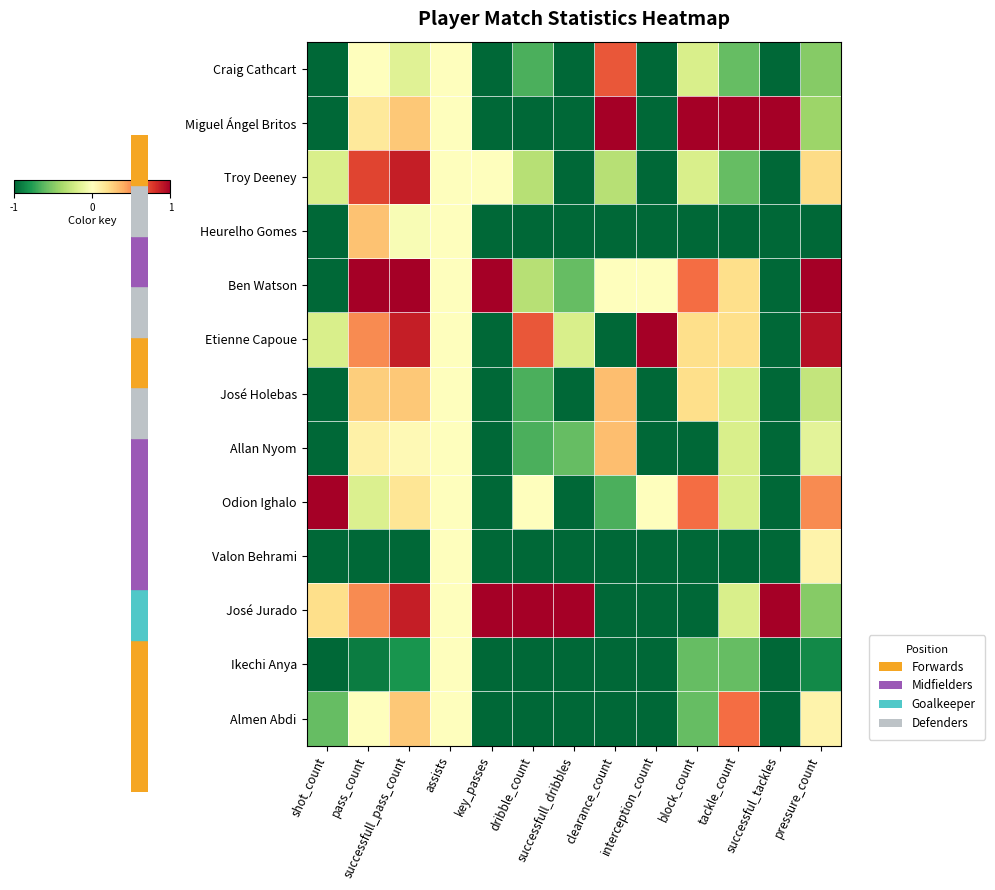

Reading left to right, extract all data points from this chart.

Craig Cathcart: shot_count=-1.0	pass_count=0.0	successfull_pass_count=-0.2	assists=0.0	key_passes=-1.0	dribble_count=-0.7	successfull_dribbles=-1.0	clearance_count=0.7	interception_count=-1.0	block_count=-0.2	tackle_count=-0.6	successful_tackles=-1.0	pressure_count=-0.5
Miguel Ángel Britos: shot_count=-1.0	pass_count=0.1	successfull_pass_count=0.3	assists=0.0	key_passes=-1.0	dribble_count=-1.0	successfull_dribbles=-1.0	clearance_count=1.0	interception_count=-1.0	block_count=1.0	tackle_count=1.0	successful_tackles=1.0	pressure_count=-0.4
Troy Deeney: shot_count=-0.2	pass_count=0.7	successfull_pass_count=0.9	assists=0.0	key_passes=0.0	dribble_count=-0.3	successfull_dribbles=-1.0	clearance_count=-0.3	interception_count=-1.0	block_count=-0.2	tackle_count=-0.6	successful_tackles=-1.0	pressure_count=0.2
Heurelho Gomes: shot_count=-1.0	pass_count=0.3	successfull_pass_count=-0.0	assists=0.0	key_passes=-1.0	dribble_count=-1.0	successfull_dribbles=-1.0	clearance_count=-1.0	interception_count=-1.0	block_count=-1.0	tackle_count=-1.0	successful_tackles=-1.0	pressure_count=-1.0
Ben Watson: shot_count=-1.0	pass_count=1.0	successfull_pass_count=1.0	assists=0.0	key_passes=1.0	dribble_count=-0.3	successfull_dribbles=-0.6	clearance_count=0.0	interception_count=0.0	block_count=0.6	tackle_count=0.2	successful_tackles=-1.0	pressure_count=1.0
Etienne Capoue: shot_count=-0.2	pass_count=0.5	successfull_pass_count=0.9	assists=0.0	key_passes=-1.0	dribble_count=0.7	successfull_dribbles=-0.2	clearance_count=-1.0	interception_count=1.0	block_count=0.2	tackle_count=0.2	successful_tackles=-1.0	pressure_count=0.9
José Holebas: shot_count=-1.0	pass_count=0.3	successfull_pass_count=0.3	assists=0.0	key_passes=-1.0	dribble_count=-0.7	successfull_dribbles=-1.0	clearance_count=0.3	interception_count=-1.0	block_count=0.2	tackle_count=-0.2	successful_tackles=-1.0	pressure_count=-0.3
Allan Nyom: shot_count=-1.0	pass_count=0.1	successfull_pass_count=0.0	assists=0.0	key_passes=-1.0	dribble_count=-0.7	successfull_dribbles=-0.6	clearance_count=0.3	interception_count=-1.0	block_count=-1.0	tackle_count=-0.2	successful_tackles=-1.0	pressure_count=-0.1
Odion Ighalo: shot_count=1.0	pass_count=-0.2	successfull_pass_count=0.2	assists=0.0	key_passes=-1.0	dribble_count=0.0	successfull_dribbles=-1.0	clearance_count=-0.7	interception_count=0.0	block_count=0.6	tackle_count=-0.2	successful_tackles=-1.0	pressure_count=0.5
Valon Behrami: shot_count=-1.0	pass_count=-1.0	successfull_pass_count=-1.0	assists=0.0	key_passes=-1.0	dribble_count=-1.0	successfull_dribbles=-1.0	clearance_count=-1.0	interception_count=-1.0	block_count=-1.0	tackle_count=-1.0	successful_tackles=-1.0	pressure_count=0.1
José Jurado: shot_count=0.2	pass_count=0.5	successfull_pass_count=0.9	assists=0.0	key_passes=1.0	dribble_count=1.0	successfull_dribbles=1.0	clearance_count=-1.0	interception_count=-1.0	block_count=-1.0	tackle_count=-0.2	successful_tackles=1.0	pressure_count=-0.5
Ikechi Anya: shot_count=-1.0	pass_count=-0.9	successfull_pass_count=-0.8	assists=0.0	key_passes=-1.0	dribble_count=-1.0	successfull_dribbles=-1.0	clearance_count=-1.0	interception_count=-1.0	block_count=-0.6	tackle_count=-0.6	successful_tackles=-1.0	pressure_count=-0.9
Almen Abdi: shot_count=-0.6	pass_count=0.0	successfull_pass_count=0.3	assists=0.0	key_passes=-1.0	dribble_count=-1.0	successfull_dribbles=-1.0	clearance_count=-1.0	interception_count=-1.0	block_count=-0.6	tackle_count=0.6	successful_tackles=-1.0	pressure_count=0.1